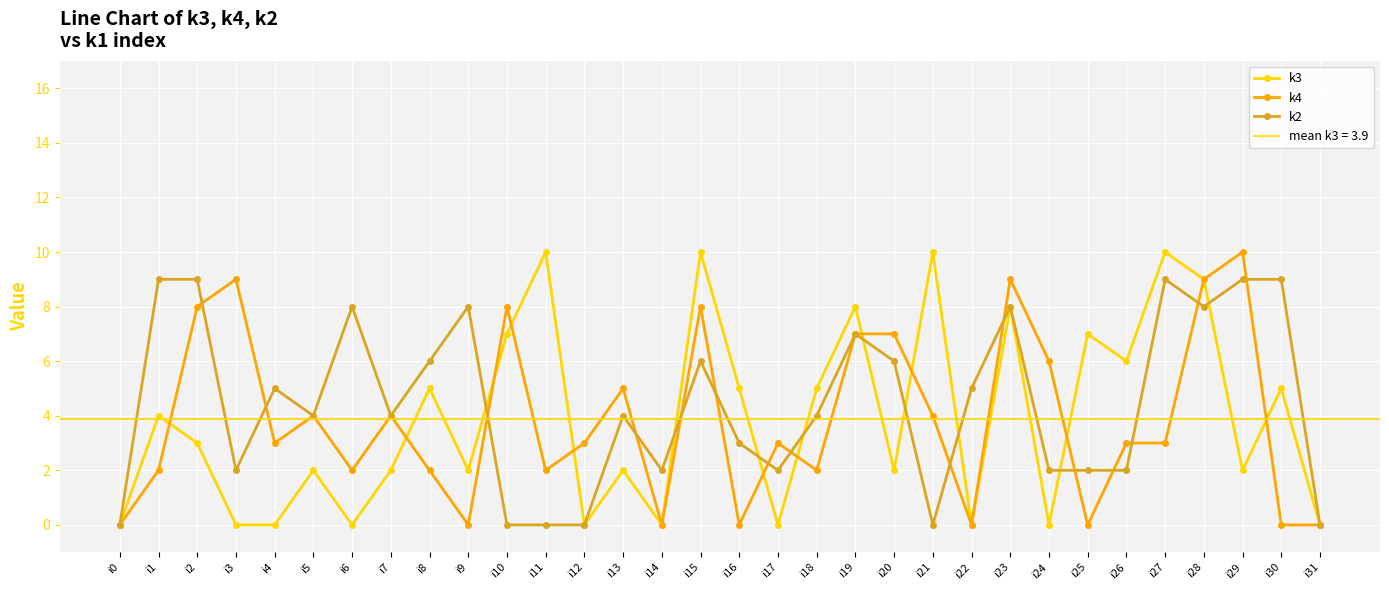

Where is k3 nearest to the value 5?

i8